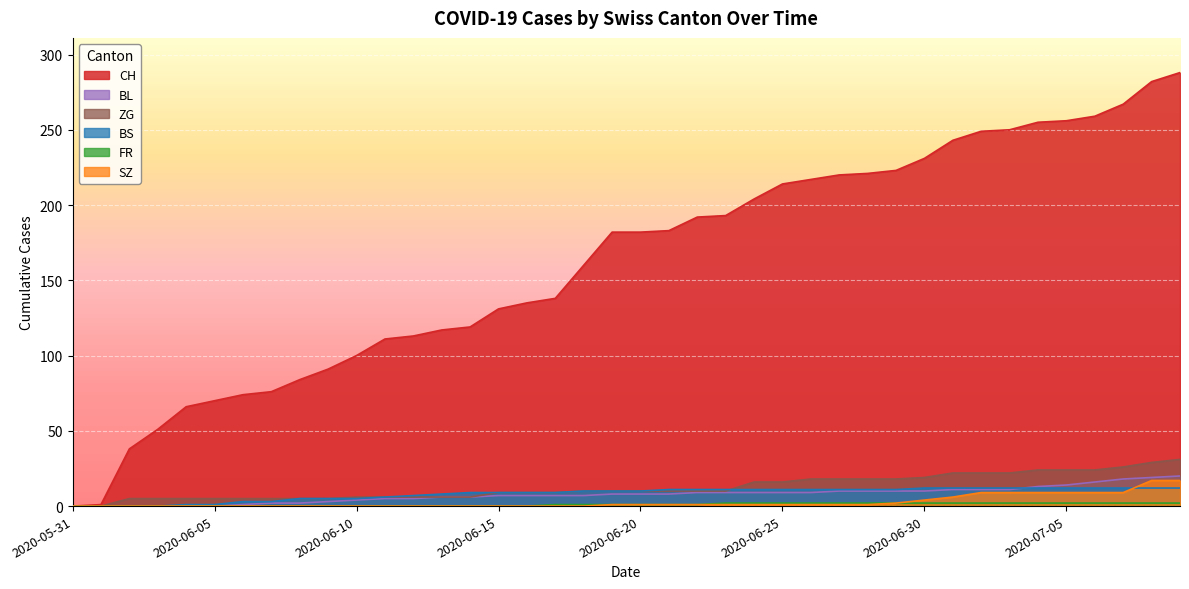

The SZ series shows 4 at 2020-07-06. True or false?

False